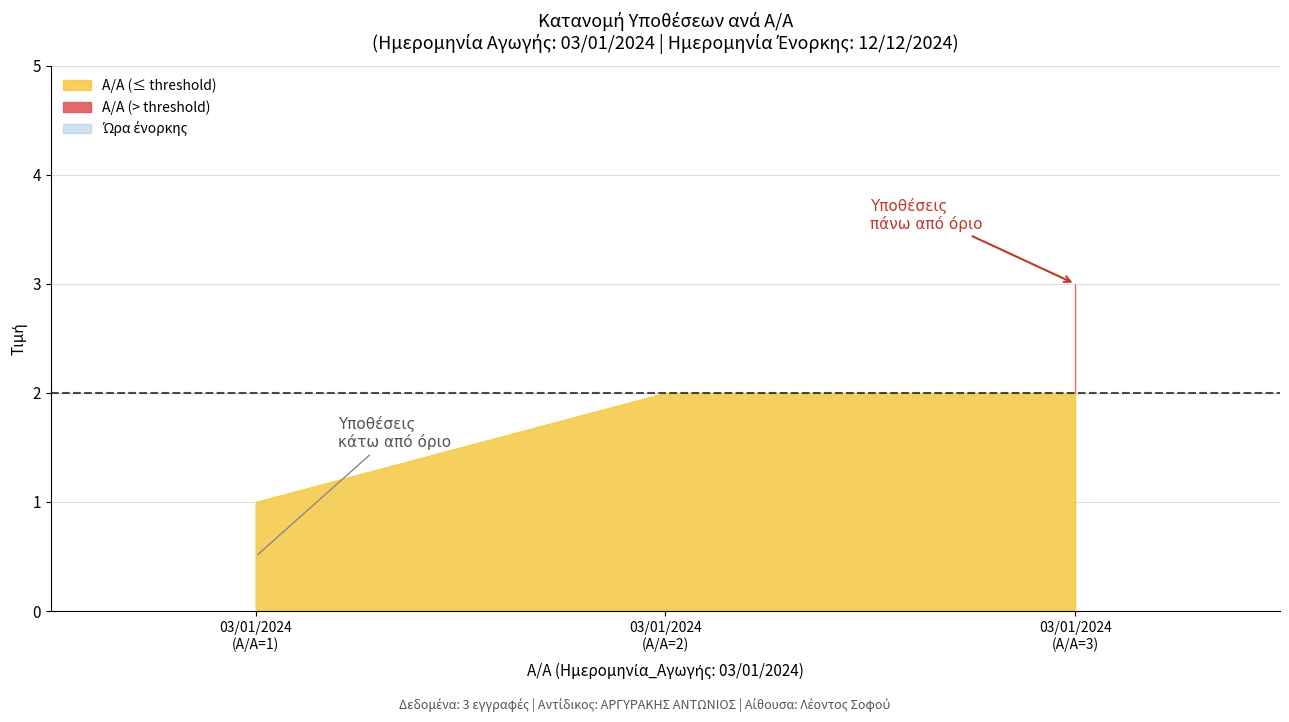

True or false: A/A has a value of 0 at 03/01/2024.

False